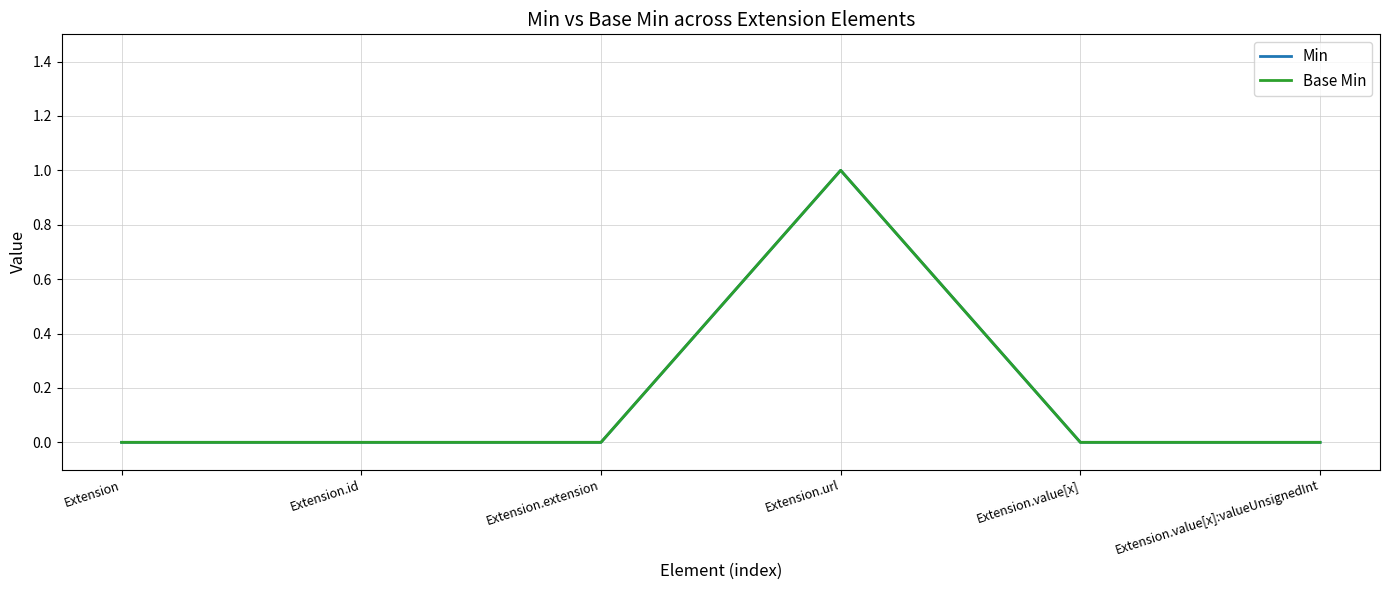

Does the chart have visible grid lines?

Yes